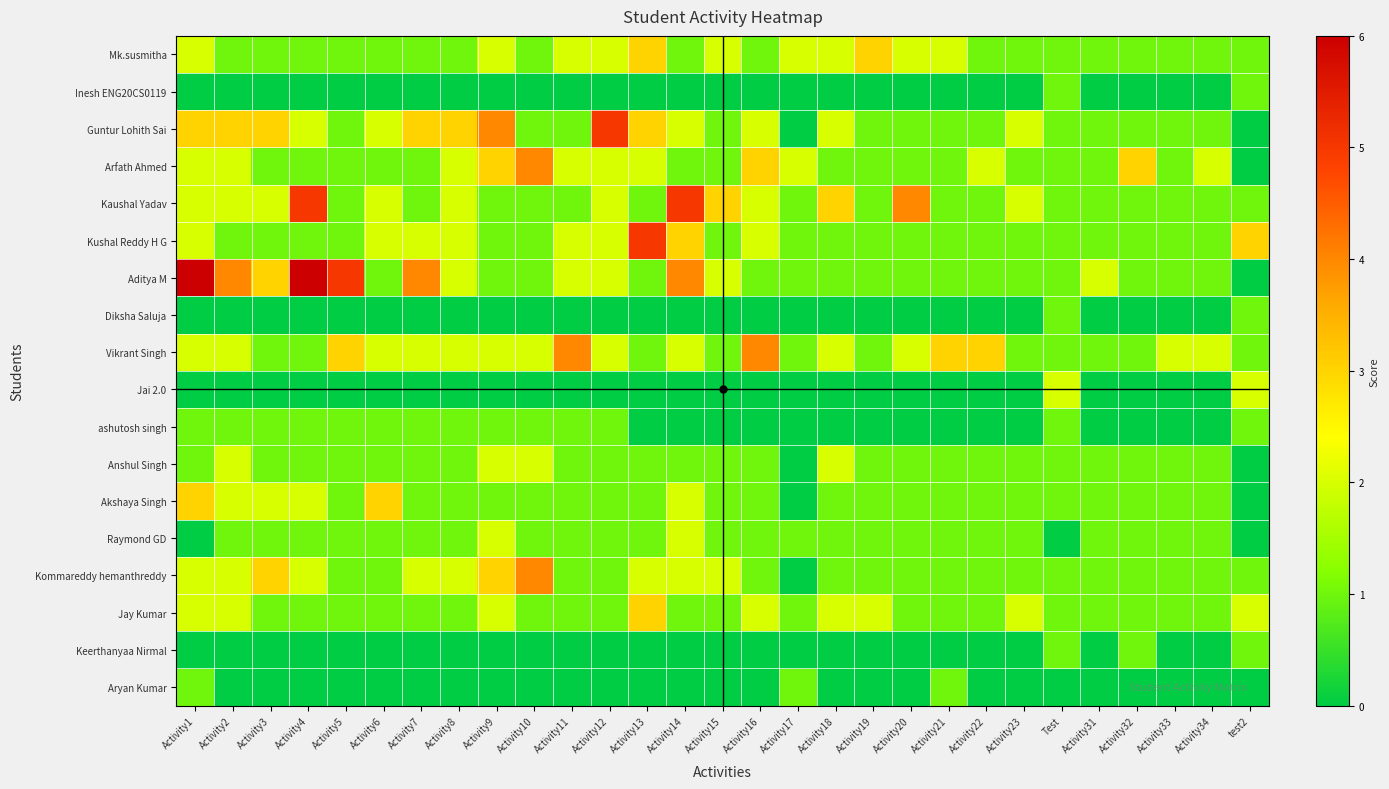

Reading left to right, extract all data points from this chart.

Mk.susmitha: Activity1=2	Activity2=1	Activity3=1	Activity4=1	Activity5=1	Activity6=1	Activity7=1	Activity8=1	Activity9=2	Activity10=1	Activity11=2	Activity12=2	Activity13=3	Activity14=1	Activity15=2	Activity16=1	Activity17=2	Activity18=2	Activity19=3	Activity20=2	Activity21=2	Activity22=1	Activity23=1	Test=1	Activity31=1	Activity32=1	Activity33=1	Activity34=1	test2=1
Inesh ENG20CS0119: Activity1=0	Activity2=0	Activity3=0	Activity4=0	Activity5=0	Activity6=0	Activity7=0	Activity8=0	Activity9=0	Activity10=0	Activity11=0	Activity12=0	Activity13=0	Activity14=0	Activity15=0	Activity16=0	Activity17=0	Activity18=0	Activity19=0	Activity20=0	Activity21=0	Activity22=0	Activity23=0	Test=1	Activity31=0	Activity32=0	Activity33=0	Activity34=0	test2=1
Guntur Lohith Sai: Activity1=3	Activity2=3	Activity3=3	Activity4=2	Activity5=1	Activity6=2	Activity7=3	Activity8=3	Activity9=4	Activity10=1	Activity11=1	Activity12=5	Activity13=3	Activity14=2	Activity15=1	Activity16=2	Activity17=0	Activity18=2	Activity19=1	Activity20=1	Activity21=1	Activity22=1	Activity23=2	Test=1	Activity31=1	Activity32=1	Activity33=1	Activity34=1	test2=0
Arfath Ahmed: Activity1=2	Activity2=2	Activity3=1	Activity4=1	Activity5=1	Activity6=1	Activity7=1	Activity8=2	Activity9=3	Activity10=4	Activity11=2	Activity12=2	Activity13=2	Activity14=1	Activity15=1	Activity16=3	Activity17=2	Activity18=1	Activity19=1	Activity20=1	Activity21=1	Activity22=2	Activity23=1	Test=1	Activity31=1	Activity32=3	Activity33=1	Activity34=2	test2=0
Kaushal Yadav: Activity1=2	Activity2=2	Activity3=2	Activity4=5	Activity5=1	Activity6=2	Activity7=1	Activity8=2	Activity9=1	Activity10=1	Activity11=1	Activity12=2	Activity13=1	Activity14=5	Activity15=3	Activity16=2	Activity17=1	Activity18=3	Activity19=1	Activity20=4	Activity21=1	Activity22=1	Activity23=2	Test=1	Activity31=1	Activity32=1	Activity33=1	Activity34=1	test2=1
Kushal Reddy H G: Activity1=2	Activity2=1	Activity3=1	Activity4=1	Activity5=1	Activity6=2	Activity7=2	Activity8=2	Activity9=1	Activity10=1	Activity11=2	Activity12=2	Activity13=5	Activity14=3	Activity15=1	Activity16=2	Activity17=1	Activity18=1	Activity19=1	Activity20=1	Activity21=1	Activity22=1	Activity23=1	Test=1	Activity31=1	Activity32=1	Activity33=1	Activity34=1	test2=3
Aditya M: Activity1=6	Activity2=4	Activity3=3	Activity4=6	Activity5=5	Activity6=1	Activity7=4	Activity8=2	Activity9=1	Activity10=1	Activity11=2	Activity12=2	Activity13=1	Activity14=4	Activity15=2	Activity16=1	Activity17=1	Activity18=1	Activity19=1	Activity20=1	Activity21=1	Activity22=1	Activity23=1	Test=1	Activity31=2	Activity32=1	Activity33=1	Activity34=1	test2=0
Diksha Saluja: Activity1=0	Activity2=0	Activity3=0	Activity4=0	Activity5=0	Activity6=0	Activity7=0	Activity8=0	Activity9=0	Activity10=0	Activity11=0	Activity12=0	Activity13=0	Activity14=0	Activity15=0	Activity16=0	Activity17=0	Activity18=0	Activity19=0	Activity20=0	Activity21=0	Activity22=0	Activity23=0	Test=1	Activity31=0	Activity32=0	Activity33=0	Activity34=0	test2=1
Vikrant Singh: Activity1=2	Activity2=2	Activity3=1	Activity4=1	Activity5=3	Activity6=2	Activity7=2	Activity8=2	Activity9=2	Activity10=2	Activity11=4	Activity12=2	Activity13=1	Activity14=2	Activity15=1	Activity16=4	Activity17=1	Activity18=2	Activity19=1	Activity20=2	Activity21=3	Activity22=3	Activity23=1	Test=1	Activity31=1	Activity32=1	Activity33=2	Activity34=2	test2=1
Jai 2.0: Activity1=0	Activity2=0	Activity3=0	Activity4=0	Activity5=0	Activity6=0	Activity7=0	Activity8=0	Activity9=0	Activity10=0	Activity11=0	Activity12=0	Activity13=0	Activity14=0	Activity15=0	Activity16=0	Activity17=0	Activity18=0	Activity19=0	Activity20=0	Activity21=0	Activity22=0	Activity23=0	Test=2	Activity31=0	Activity32=0	Activity33=0	Activity34=0	test2=2
ashutosh singh: Activity1=1	Activity2=1	Activity3=1	Activity4=1	Activity5=1	Activity6=1	Activity7=1	Activity8=1	Activity9=1	Activity10=1	Activity11=1	Activity12=1	Activity13=0	Activity14=0	Activity15=0	Activity16=0	Activity17=0	Activity18=0	Activity19=0	Activity20=0	Activity21=0	Activity22=0	Activity23=0	Test=1	Activity31=0	Activity32=0	Activity33=0	Activity34=0	test2=1
Anshul Singh: Activity1=1	Activity2=2	Activity3=1	Activity4=1	Activity5=1	Activity6=1	Activity7=1	Activity8=1	Activity9=2	Activity10=2	Activity11=1	Activity12=1	Activity13=1	Activity14=1	Activity15=1	Activity16=1	Activity17=0	Activity18=2	Activity19=1	Activity20=1	Activity21=1	Activity22=1	Activity23=1	Test=1	Activity31=1	Activity32=1	Activity33=1	Activity34=1	test2=0
Akshaya Singh: Activity1=3	Activity2=2	Activity3=2	Activity4=2	Activity5=1	Activity6=3	Activity7=1	Activity8=1	Activity9=1	Activity10=1	Activity11=1	Activity12=1	Activity13=1	Activity14=2	Activity15=1	Activity16=1	Activity17=0	Activity18=1	Activity19=1	Activity20=1	Activity21=1	Activity22=1	Activity23=1	Test=1	Activity31=1	Activity32=1	Activity33=1	Activity34=1	test2=0
Raymond GD: Activity1=0	Activity2=1	Activity3=1	Activity4=1	Activity5=1	Activity6=1	Activity7=1	Activity8=1	Activity9=2	Activity10=1	Activity11=1	Activity12=1	Activity13=1	Activity14=2	Activity15=1	Activity16=1	Activity17=1	Activity18=1	Activity19=1	Activity20=1	Activity21=1	Activity22=1	Activity23=1	Test=0	Activity31=1	Activity32=1	Activity33=1	Activity34=1	test2=0
Kommareddy hemanthreddy: Activity1=2	Activity2=2	Activity3=3	Activity4=2	Activity5=1	Activity6=1	Activity7=2	Activity8=2	Activity9=3	Activity10=4	Activity11=1	Activity12=1	Activity13=2	Activity14=2	Activity15=2	Activity16=1	Activity17=0	Activity18=1	Activity19=1	Activity20=1	Activity21=1	Activity22=1	Activity23=1	Test=1	Activity31=1	Activity32=1	Activity33=1	Activity34=1	test2=1
Jay Kumar: Activity1=2	Activity2=2	Activity3=1	Activity4=1	Activity5=1	Activity6=1	Activity7=1	Activity8=1	Activity9=2	Activity10=1	Activity11=1	Activity12=1	Activity13=3	Activity14=1	Activity15=1	Activity16=2	Activity17=1	Activity18=2	Activity19=2	Activity20=1	Activity21=1	Activity22=1	Activity23=2	Test=1	Activity31=1	Activity32=1	Activity33=1	Activity34=1	test2=2
Keerthanyaa Nirmal: Activity1=0	Activity2=0	Activity3=0	Activity4=0	Activity5=0	Activity6=0	Activity7=0	Activity8=0	Activity9=0	Activity10=0	Activity11=0	Activity12=0	Activity13=0	Activity14=0	Activity15=0	Activity16=0	Activity17=0	Activity18=0	Activity19=0	Activity20=0	Activity21=0	Activity22=0	Activity23=0	Test=1	Activity31=0	Activity32=1	Activity33=0	Activity34=0	test2=1
Aryan Kumar: Activity1=1	Activity2=0	Activity3=0	Activity4=0	Activity5=0	Activity6=0	Activity7=0	Activity8=0	Activity9=0	Activity10=0	Activity11=0	Activity12=0	Activity13=0	Activity14=0	Activity15=0	Activity16=0	Activity17=1	Activity18=0	Activity19=0	Activity20=0	Activity21=1	Activity22=0	Activity23=0	Test=0	Activity31=0	Activity32=0	Activity33=0	Activity34=0	test2=0